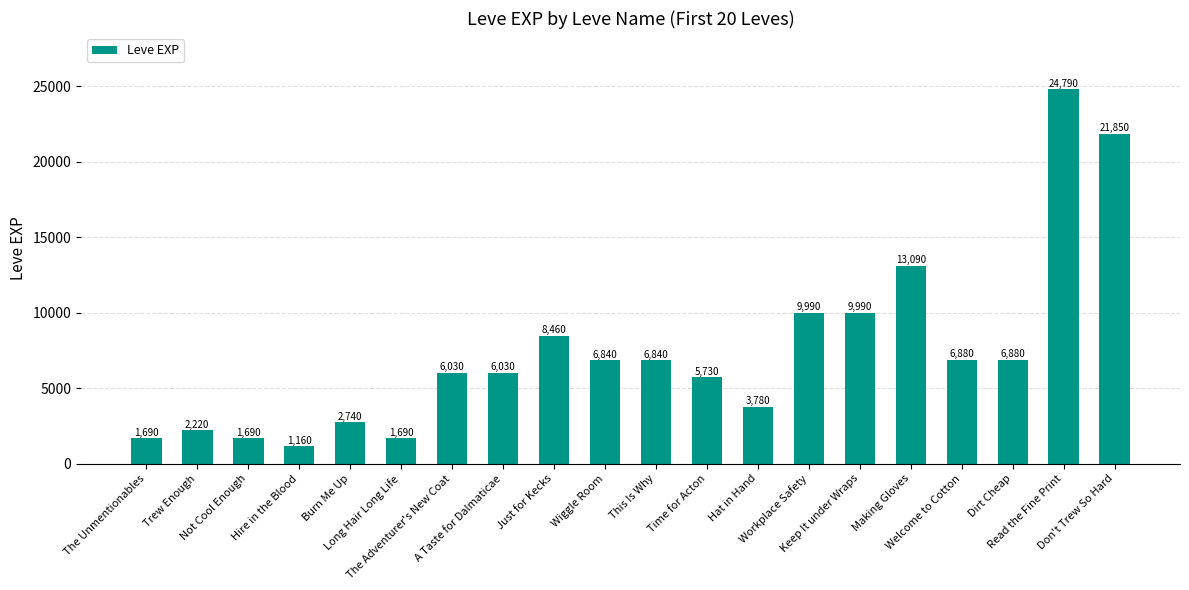

Is it true that the value at A Taste for Dalmaticae is 6030?

True